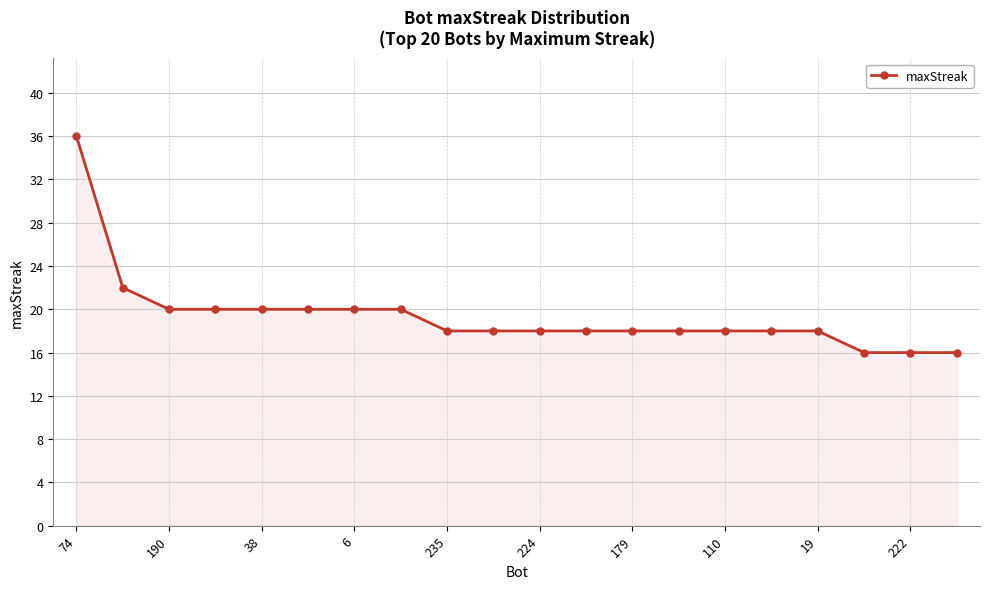

What is the difference between the maximum and minimum values?

20